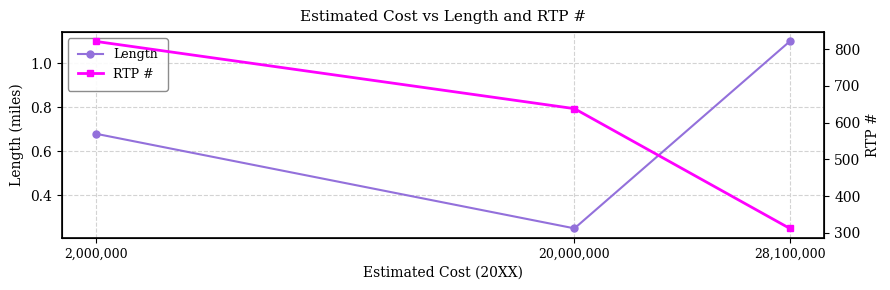

Does the chart display data point markers on the line(s)?

Yes